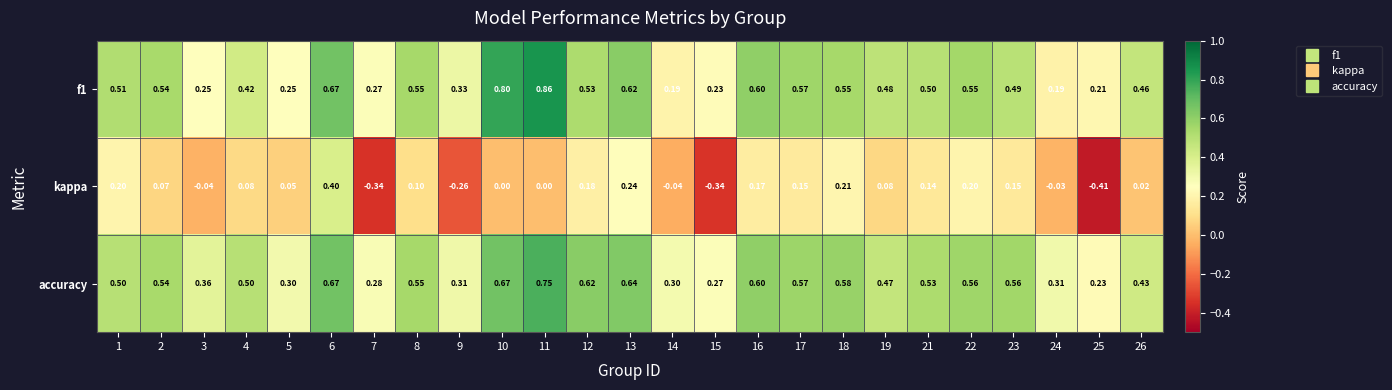

Which series has the widest spread of values?

kappa